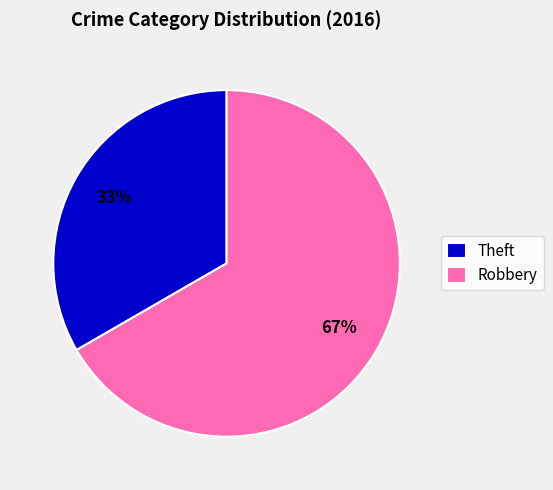

Which category accounts for the majority?

Robbery